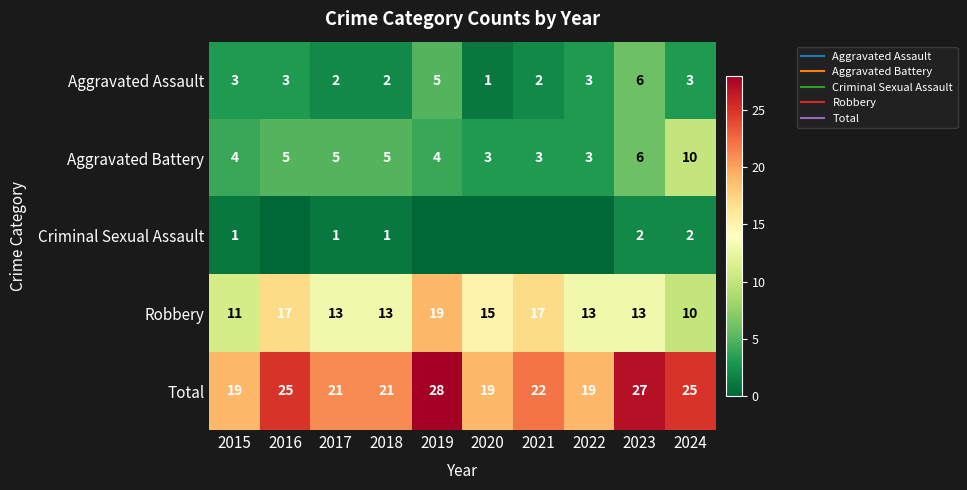

True or false: Total has a value of 22 at 2021.

True